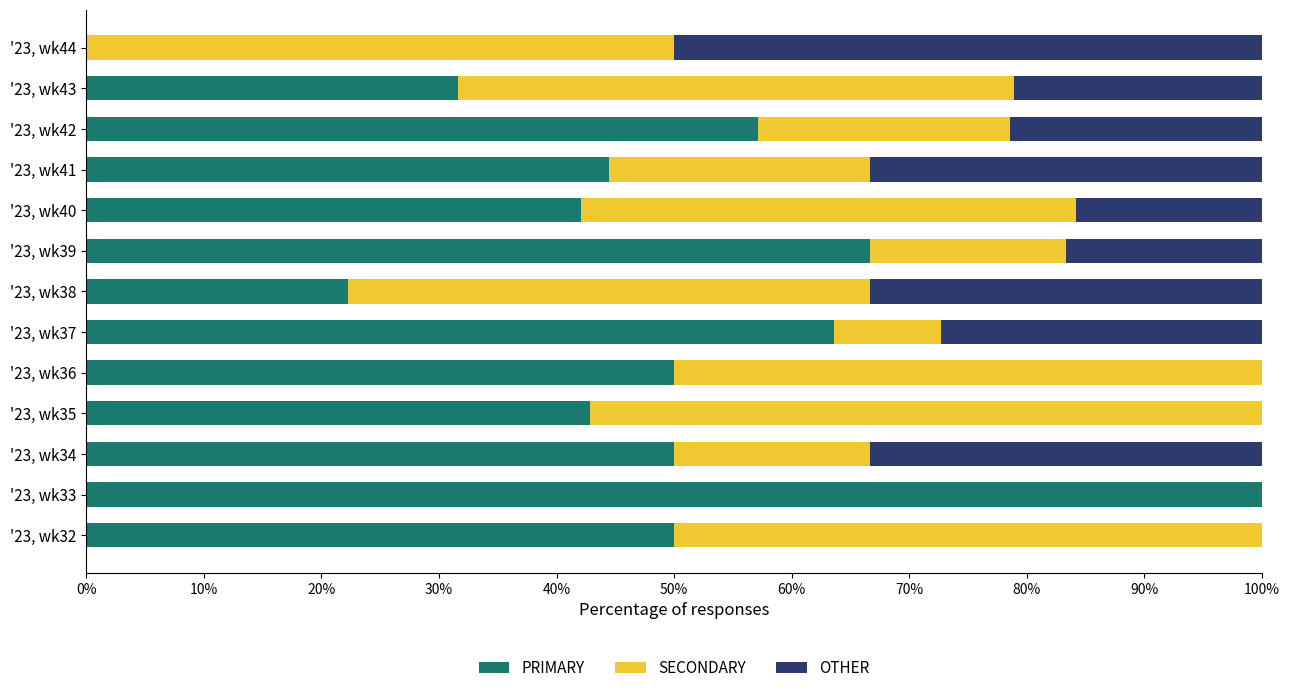

How many distinct data groups are displayed?

3